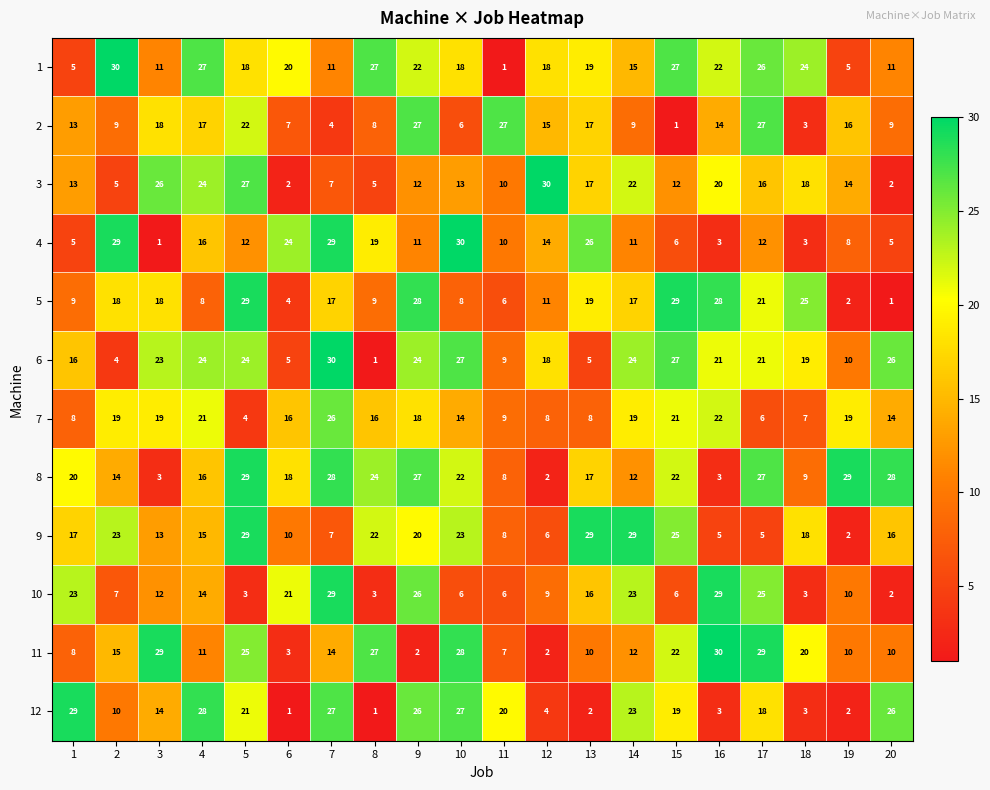

What is the total value across all series at 12?

137